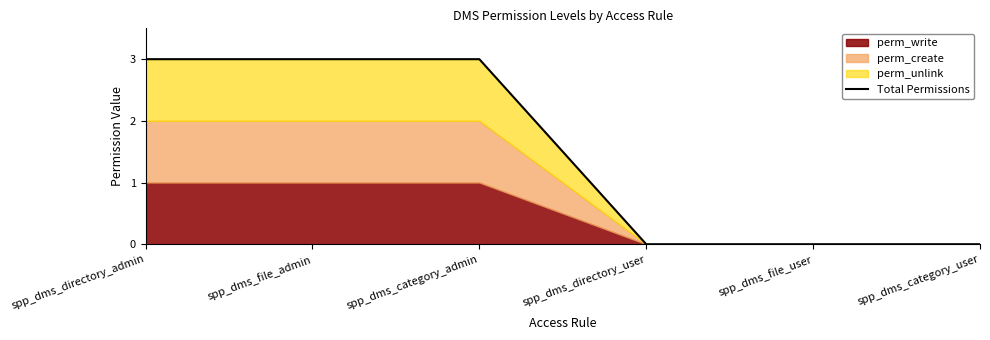

Which label corresponds to the smallest value in the chart?

spp_dms_directory_user